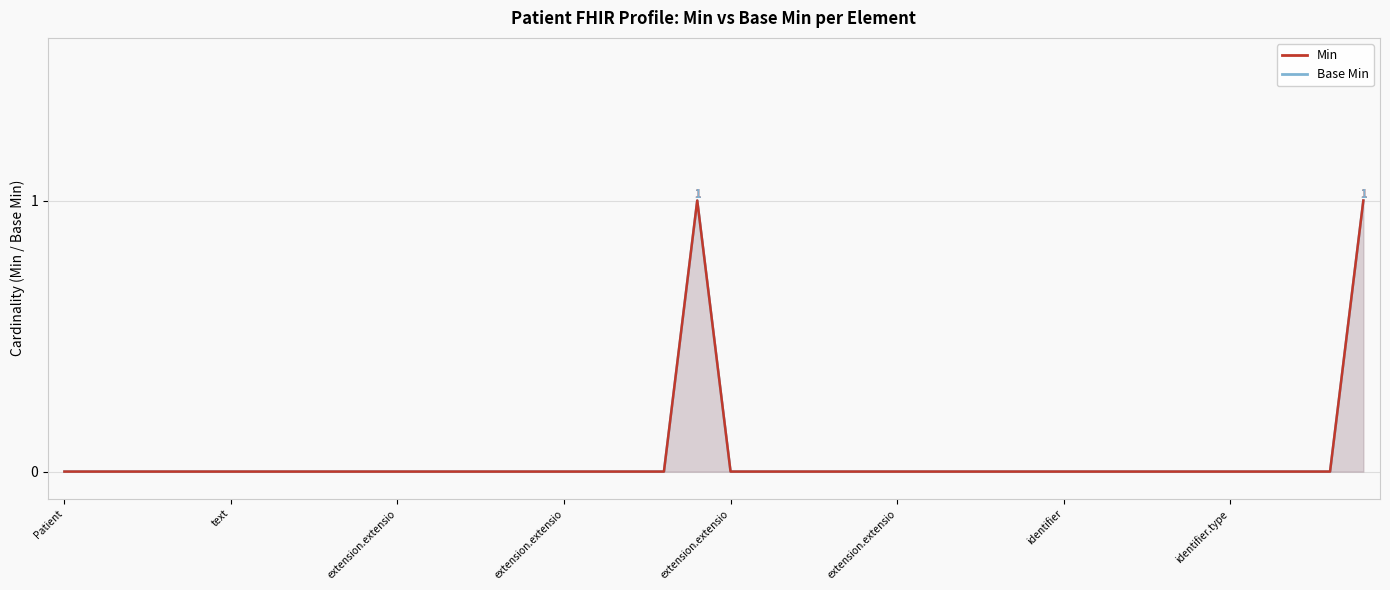

Where is the first local maximum for Min?

19